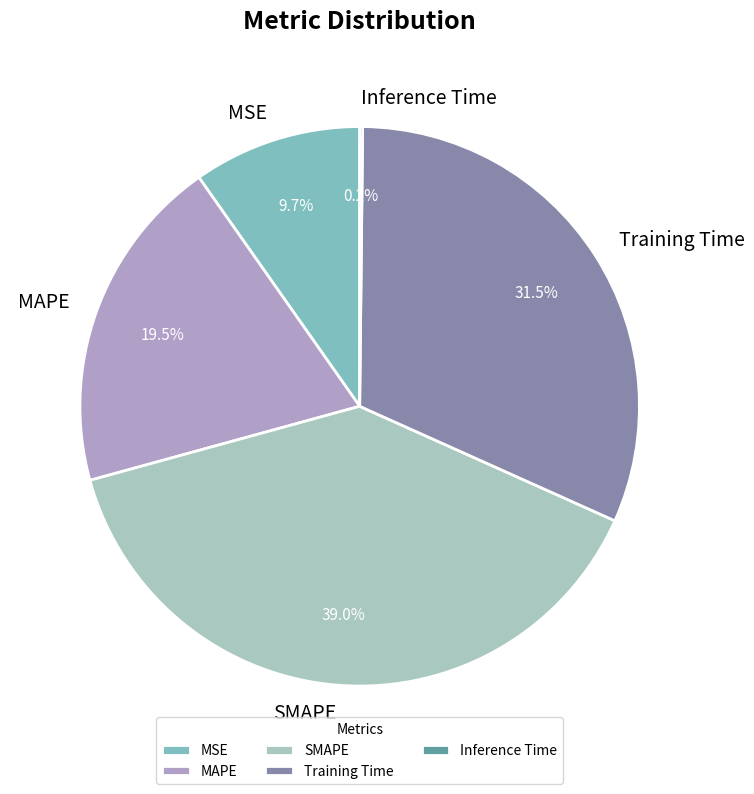

Is there any slice that represents more than half of the pie?

No